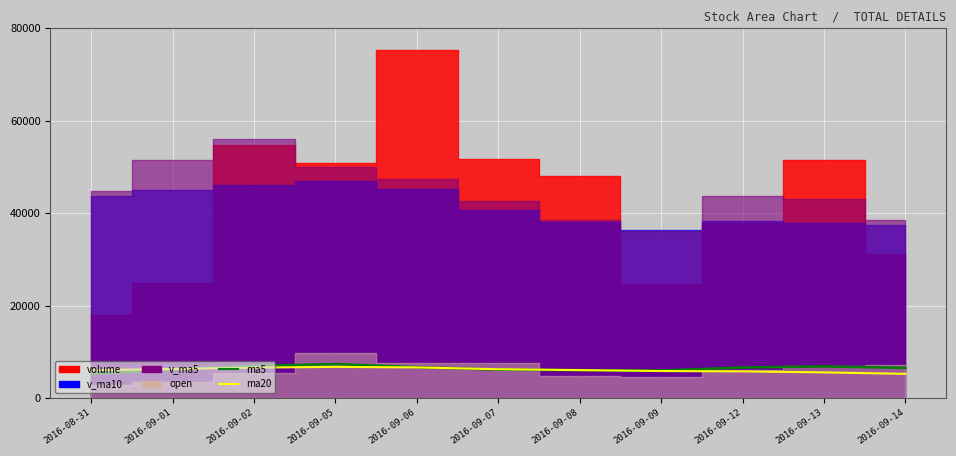

At which label does ma20 reach its minimum?

2016-09-14